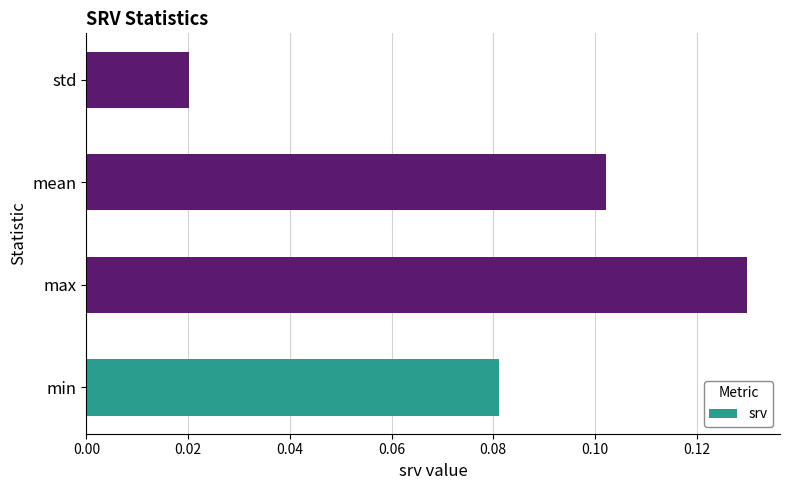

At which category does the chart reach its peak across all series?

max